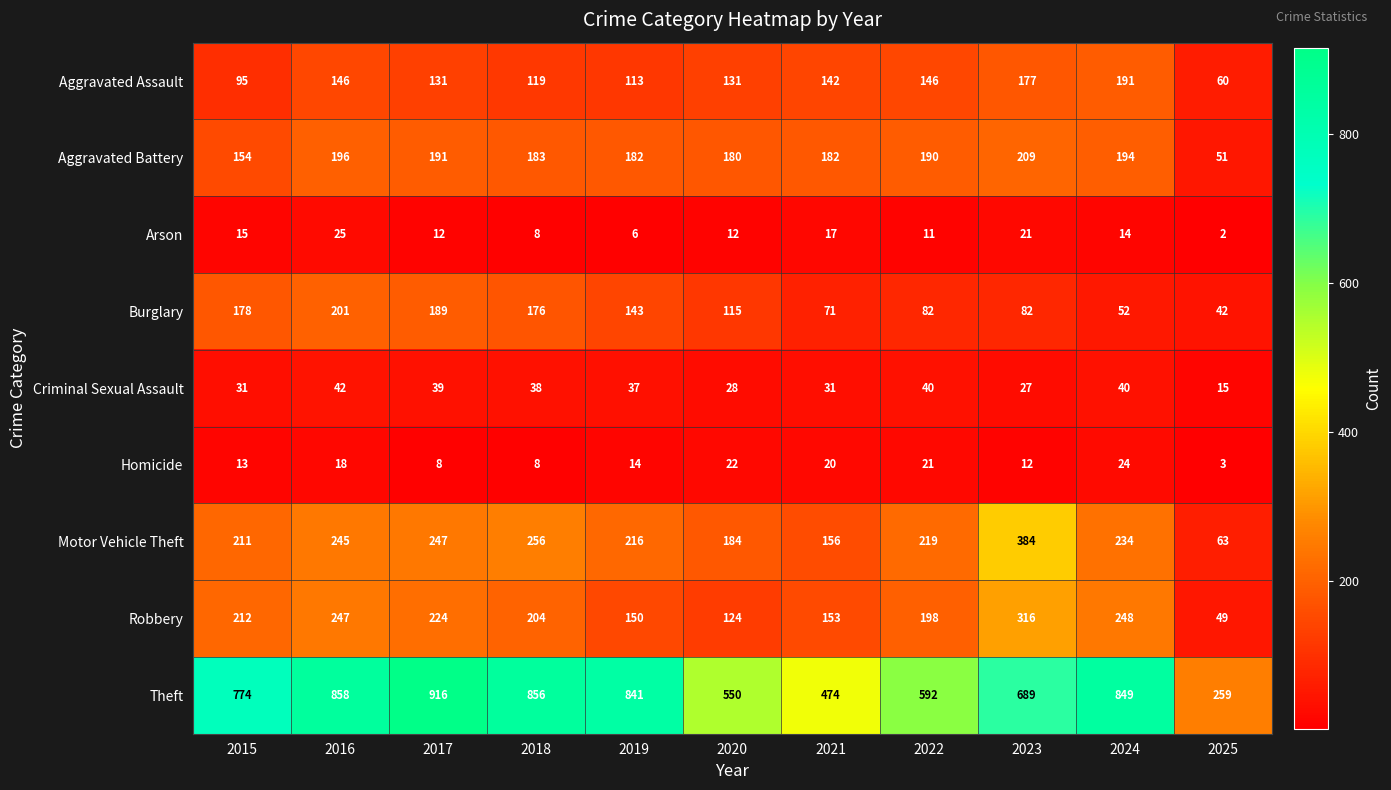

The value of Burglary at 2025 is 42. True or false?

True